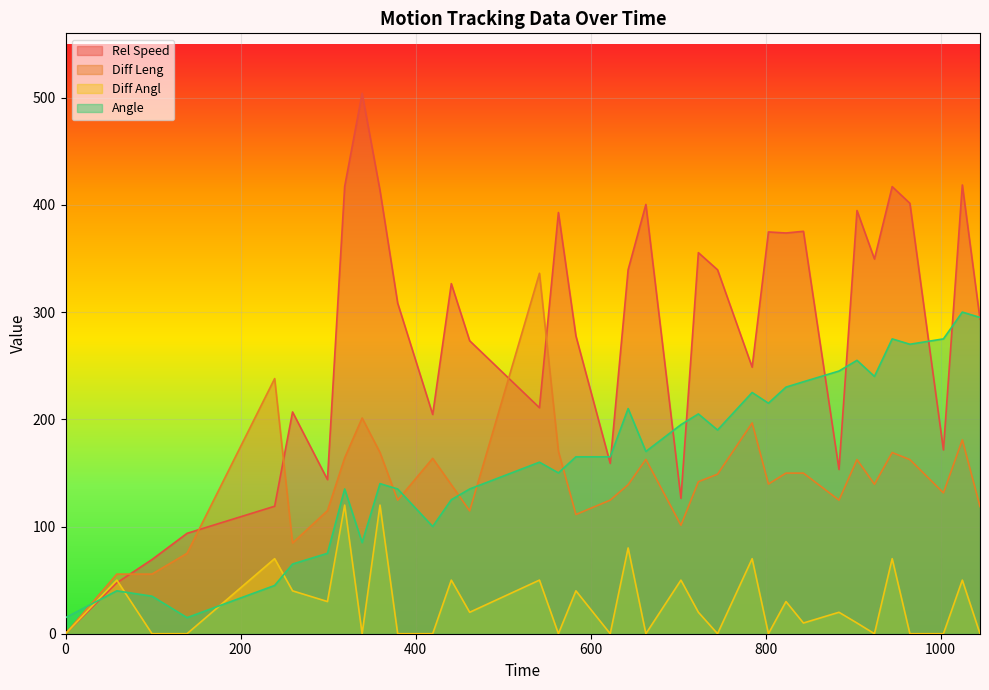

True or false: Diff Leng has a value of 139.4 at 924.46.

True